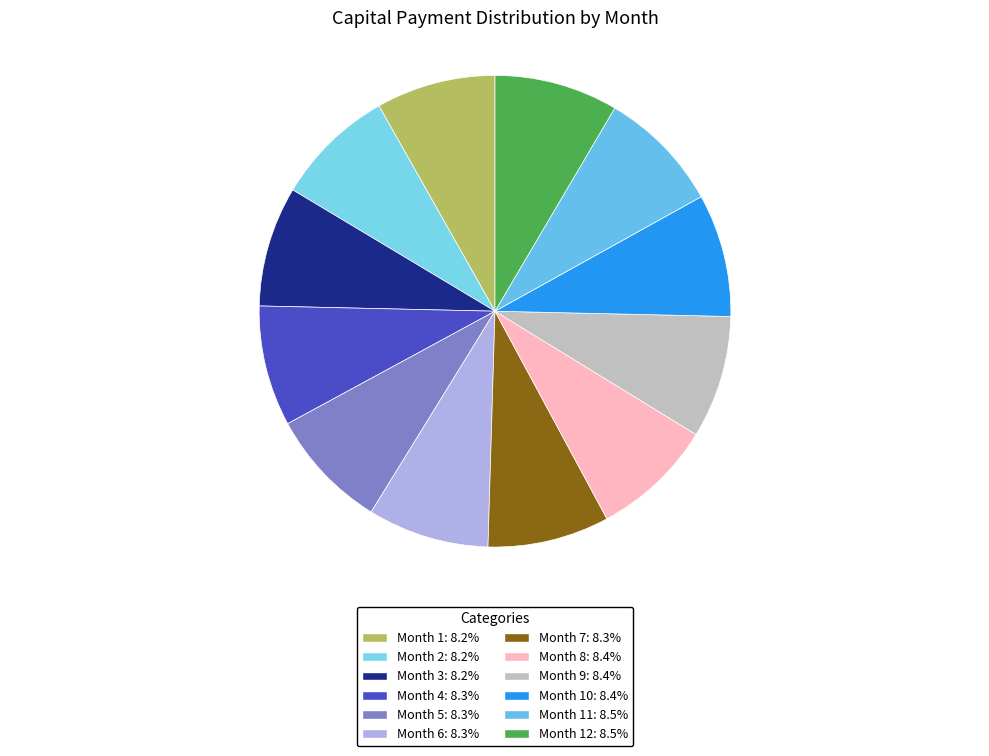

Count the number of slices in the pie.

12